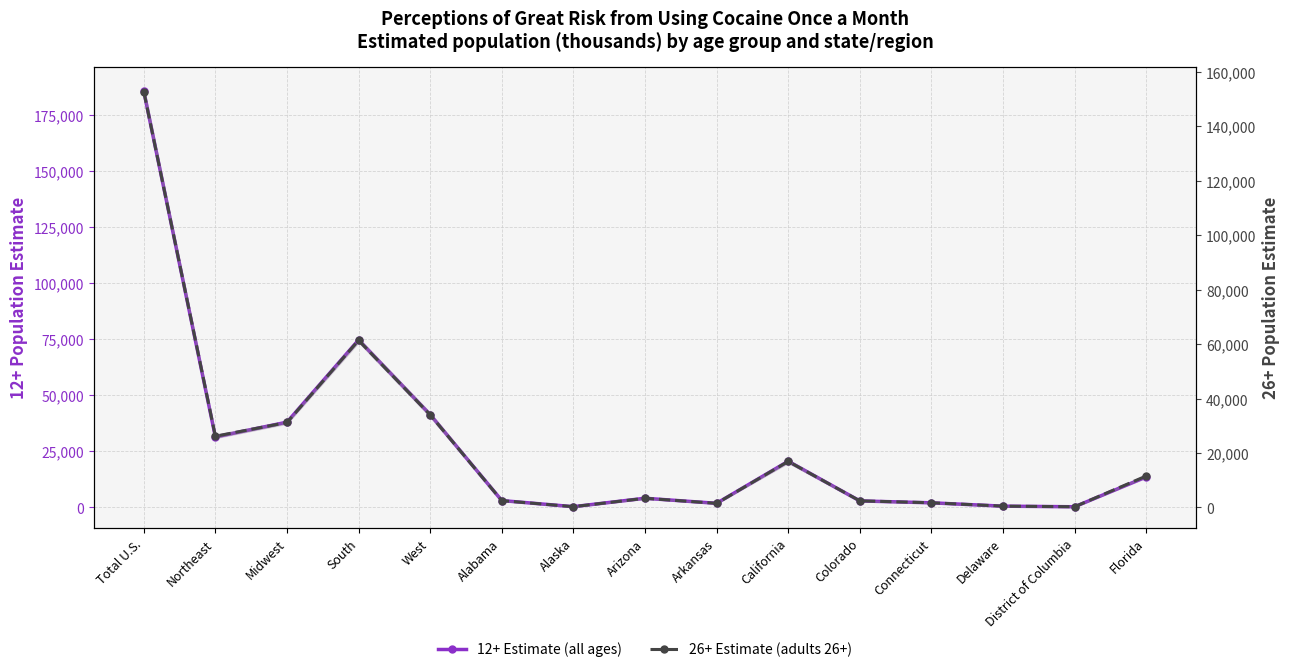

In 26+ Estimate (adults 26+), how many points are lower than both neighbors (excluding endpoints)?

4